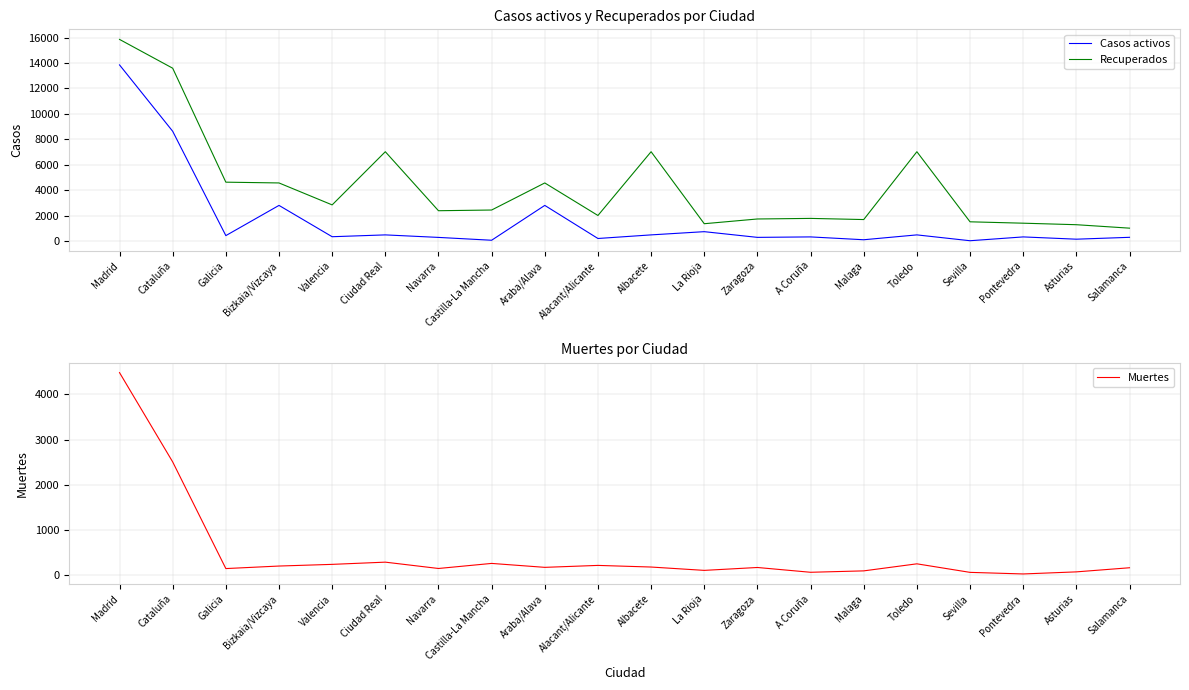

Which series has the widest spread of values?

Recuperados